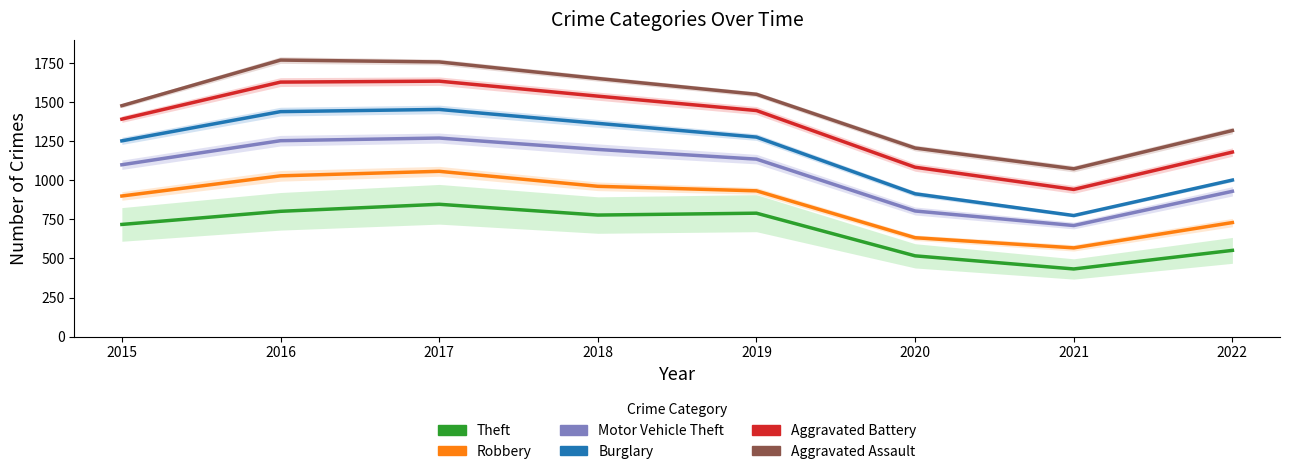

How many interior local valleys does the Aggravated Battery series have?

1